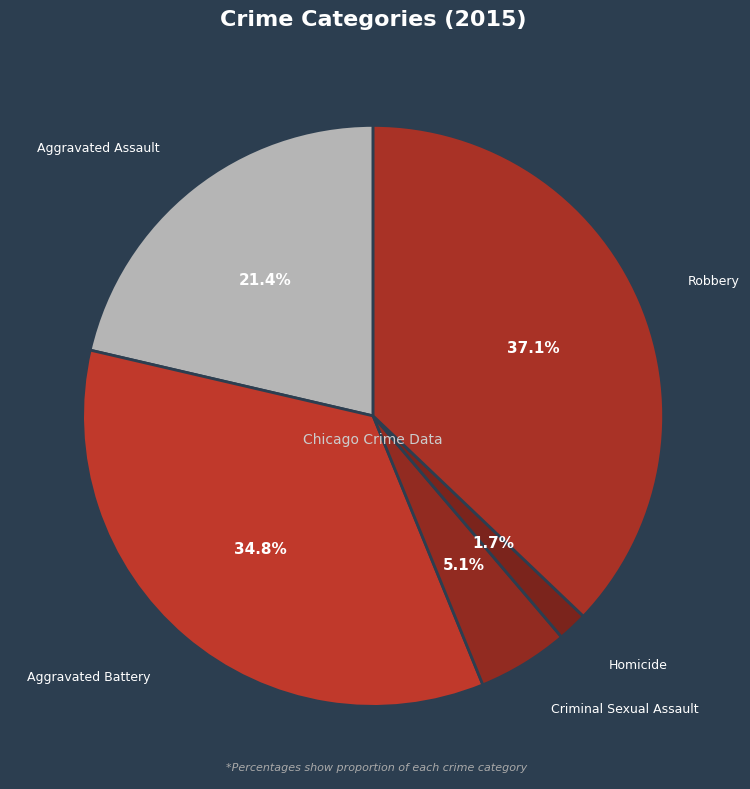

Count the number of slices in the pie.

5